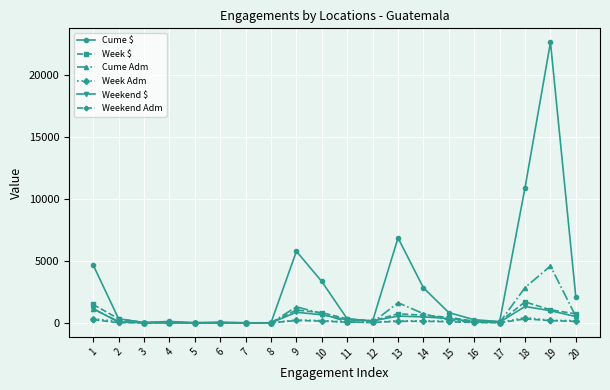

What is the sum of the Weekend $ values at 1 and 6?

1155.9